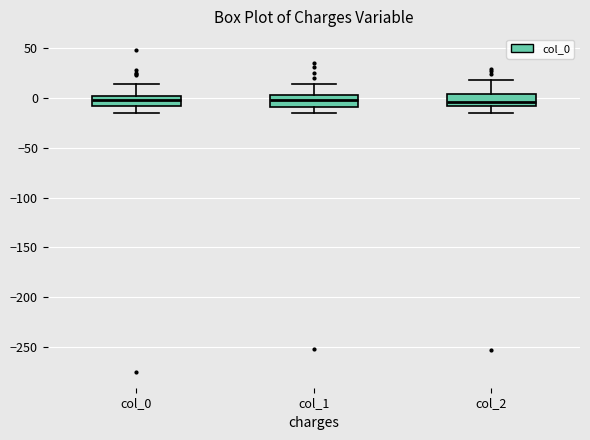

Reading left to right, read every box against the y-axis: the position of its median line, the range the box covers, and the ends of its whiskers. The values are not printed on the chart, so give them approximately, as read against the axis.

col_0: median 0 (inside the box), box -10 to 0, whiskers -15 to 15
col_1: median 0, box -10 to 5, whiskers -15 to 15
col_2: median -5, box -10 to 5, whiskers -15 to 20